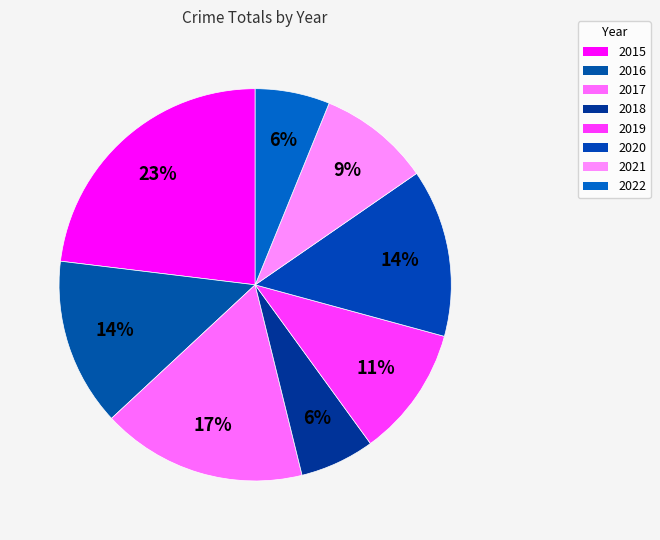

How much of the chart is everything except 2016?

86.2%